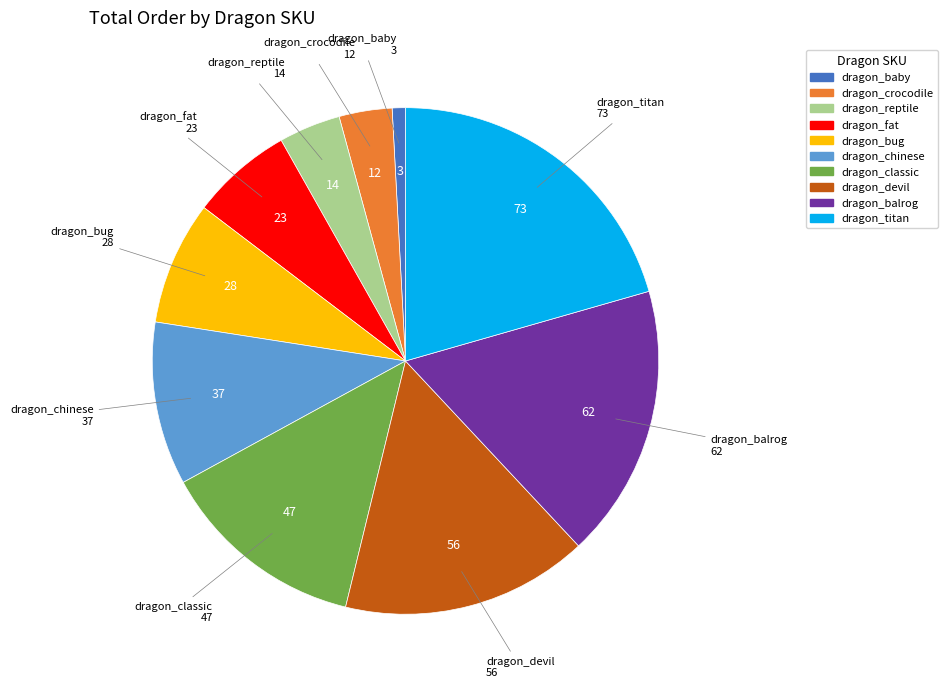

Which category has the smallest portion of the pie?

dragon_baby